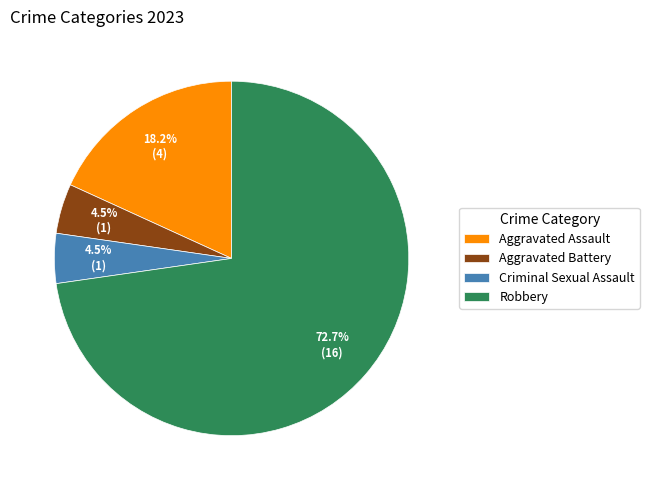

Is Aggravated Battery the majority of the pie?

No